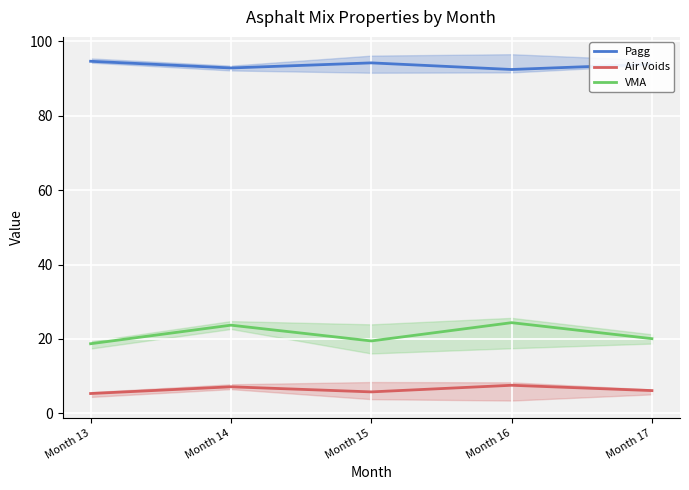

The Pagg series shows 92.5 at Month 16. True or false?

True